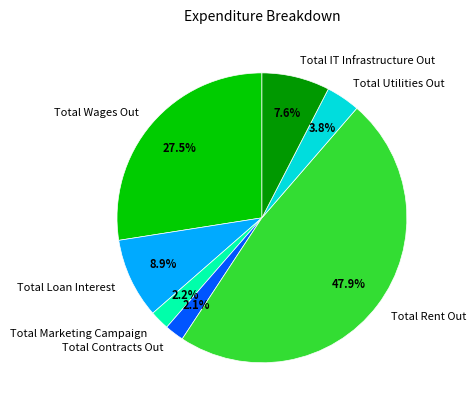

How much of the chart is everything except Total Utilities Out?

96.2%